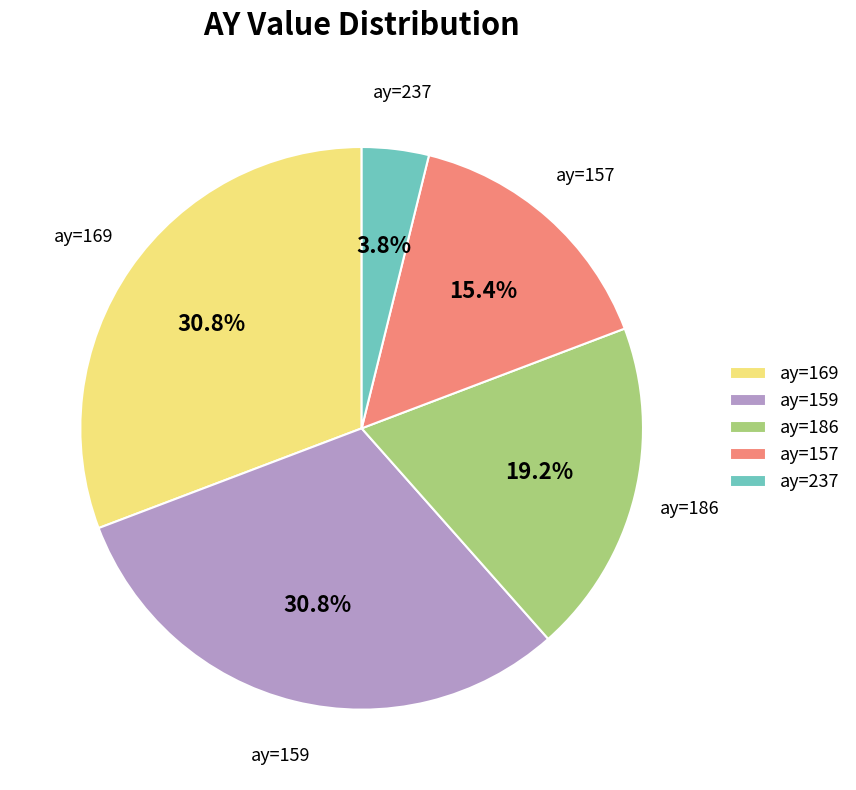

Which category has the smallest portion of the pie?

ay=237